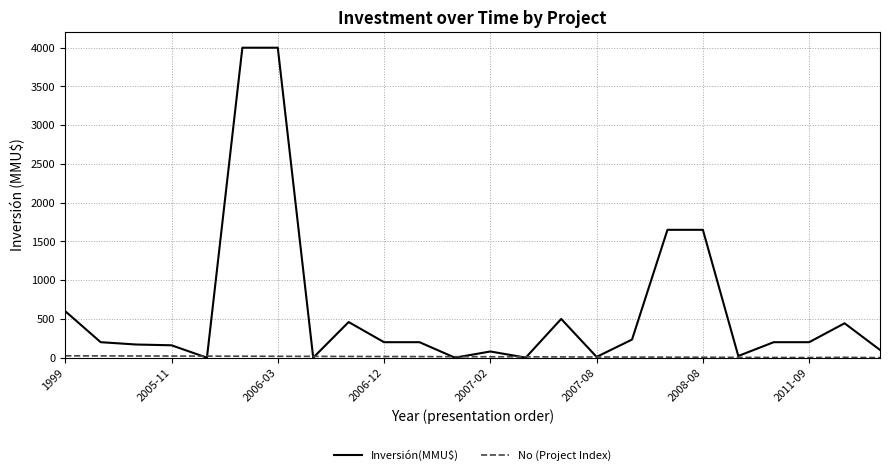

Which series has the largest range (max minus min)?

Inversión(MMU$)